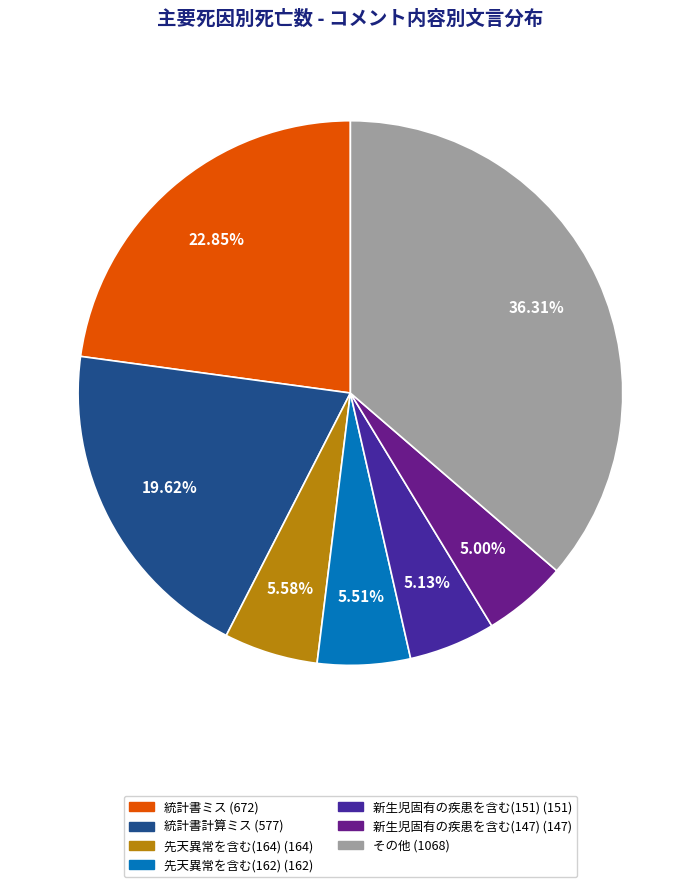

Is there any slice that represents more than half of the pie?

No